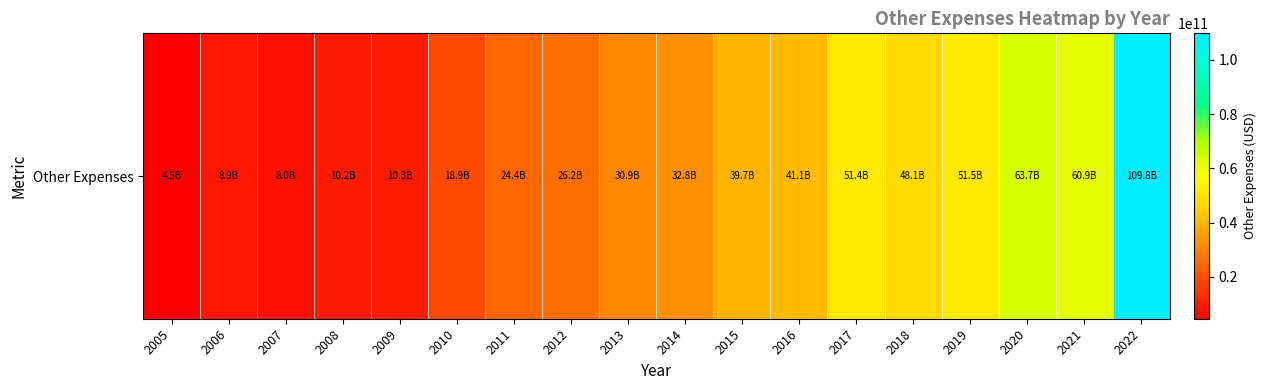

What is the sum of the values at 2011 and 2008?

34583019000